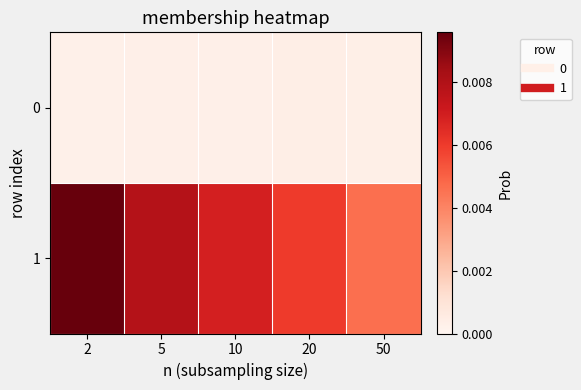

Which series has the largest total across all categories?

1